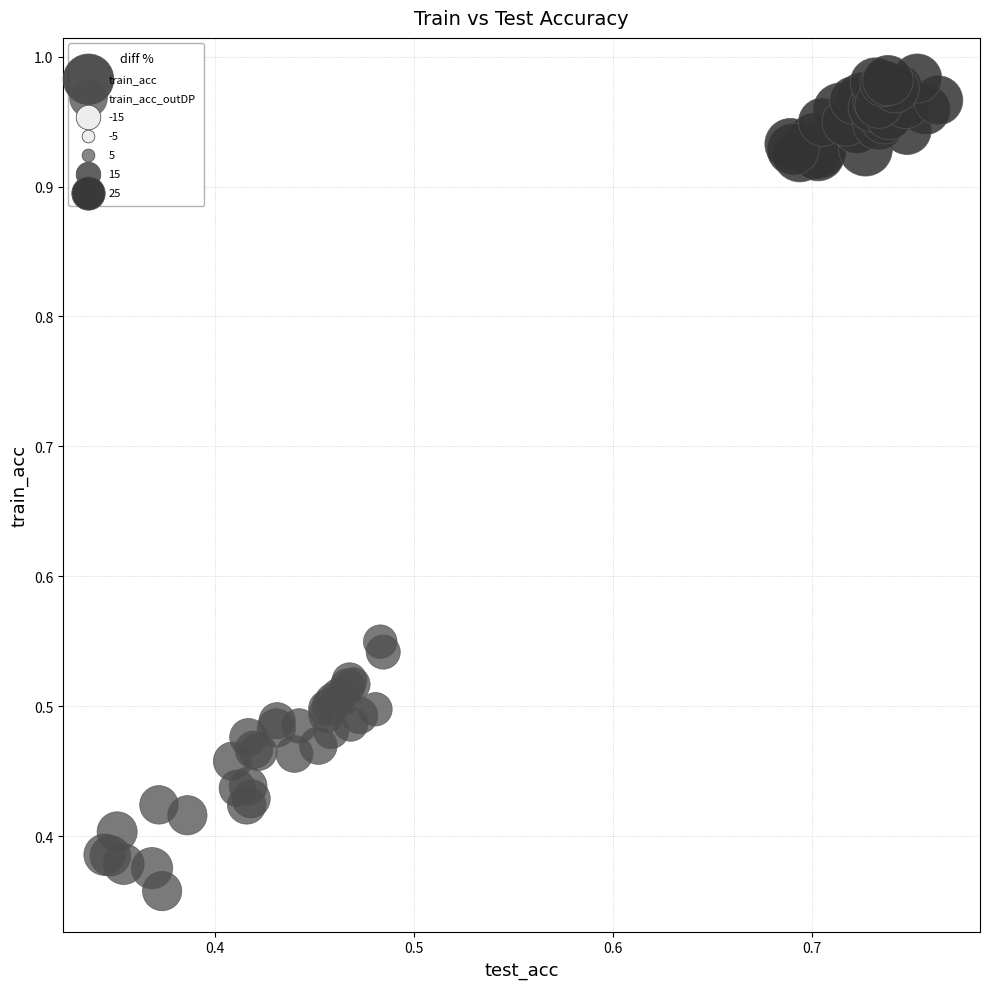

Which series reaches the maximum Y coordinate?

train_acc